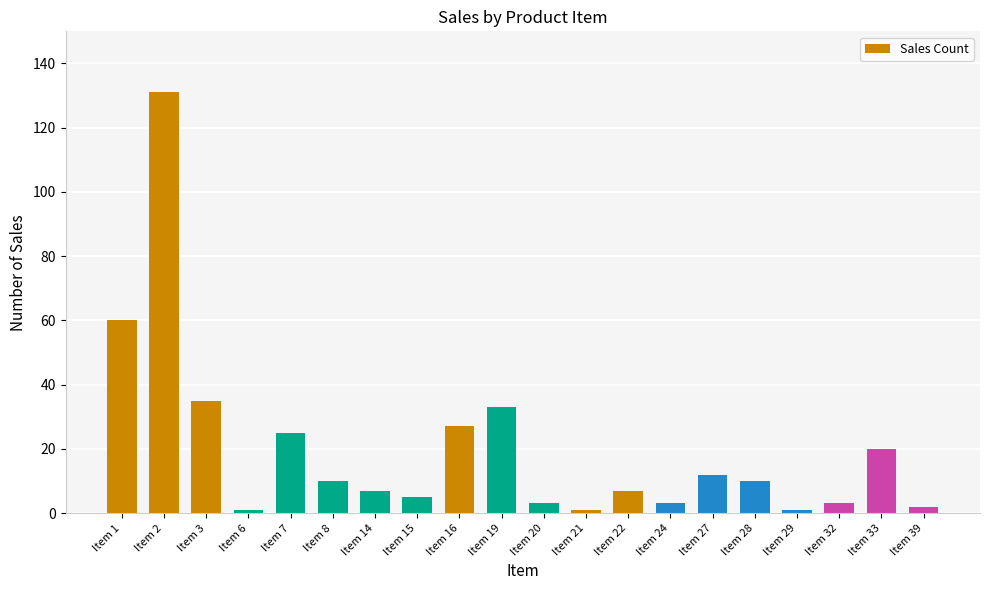

What is the average value?

20